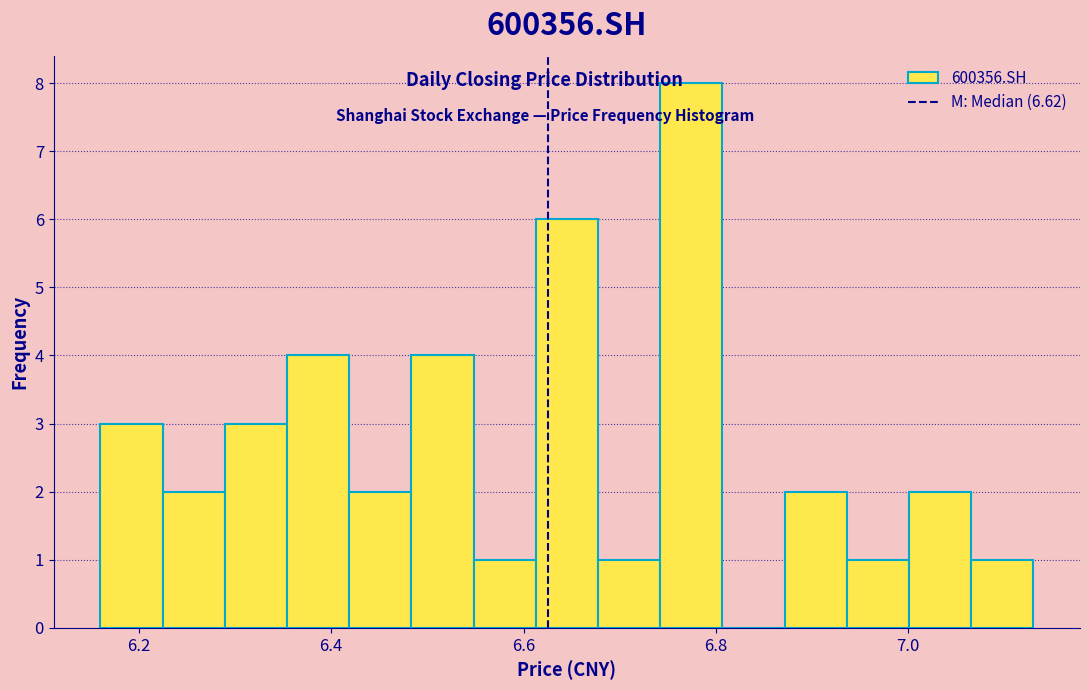

Read against the x-axis, roughly where is the centre of the tallest bar?

6.78